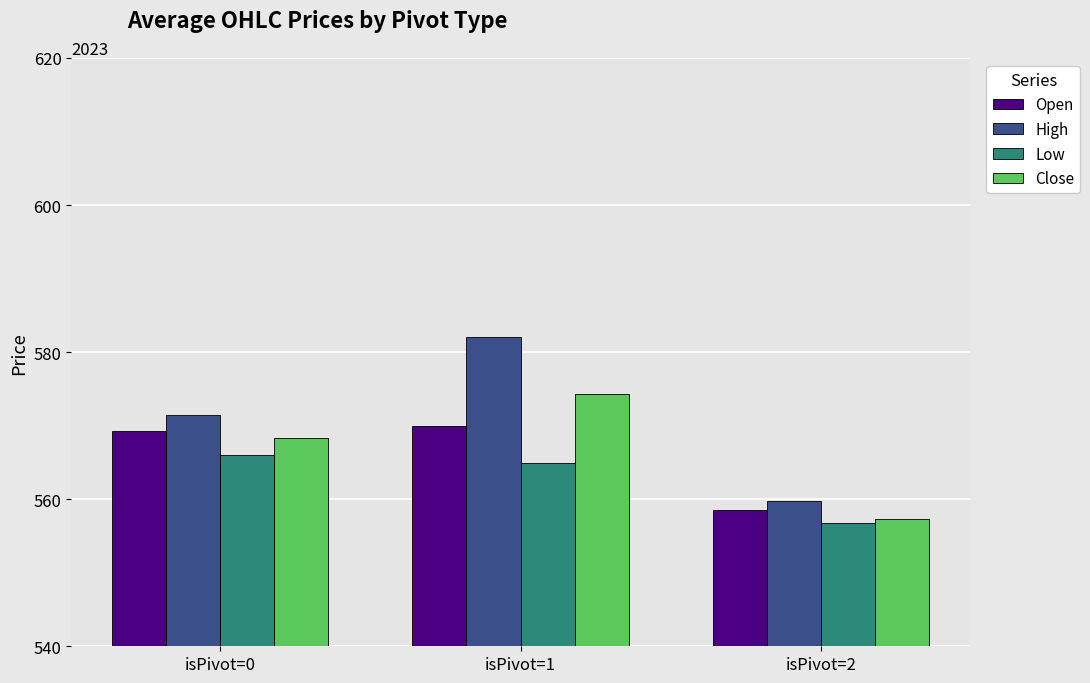

What is the greatest value displayed?

582.1